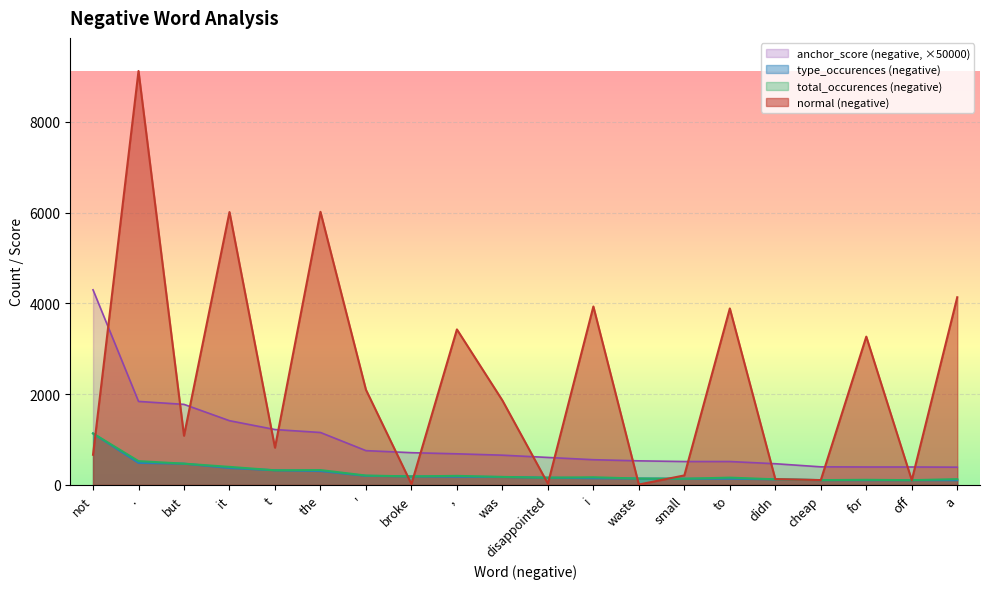

After their last crossing, which series has the higher values: type_occurences (negative) or normal (negative)?

normal (negative)